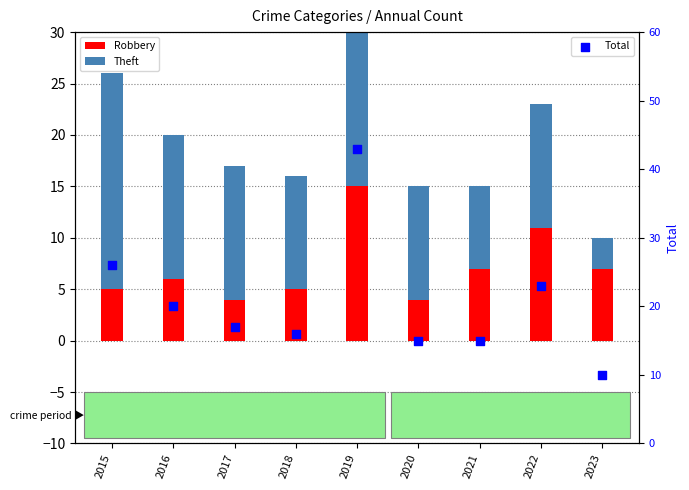

At which category is the sum across all series the highest?

2019